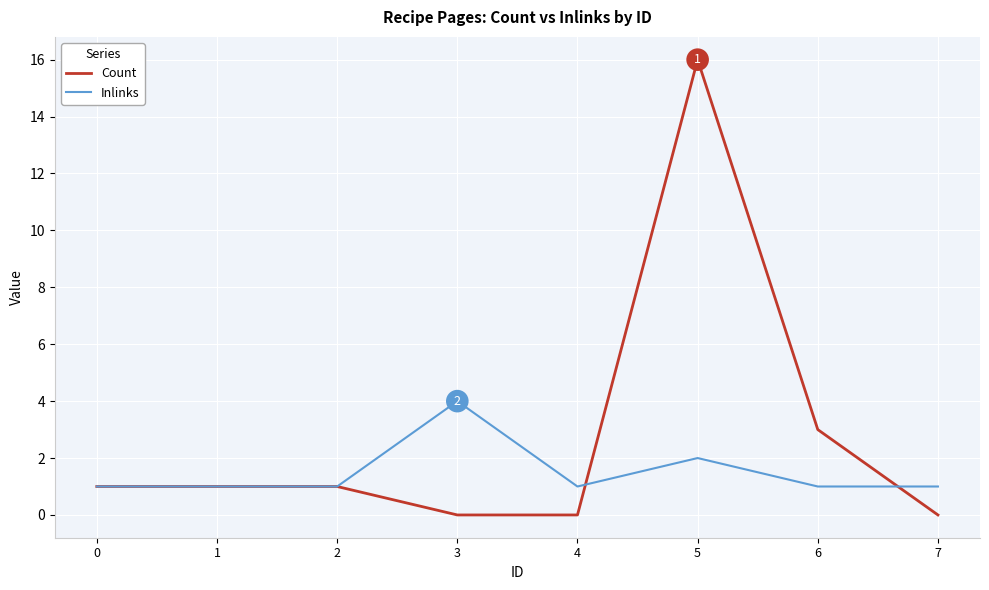

Which series has the largest total across all categories?

Count